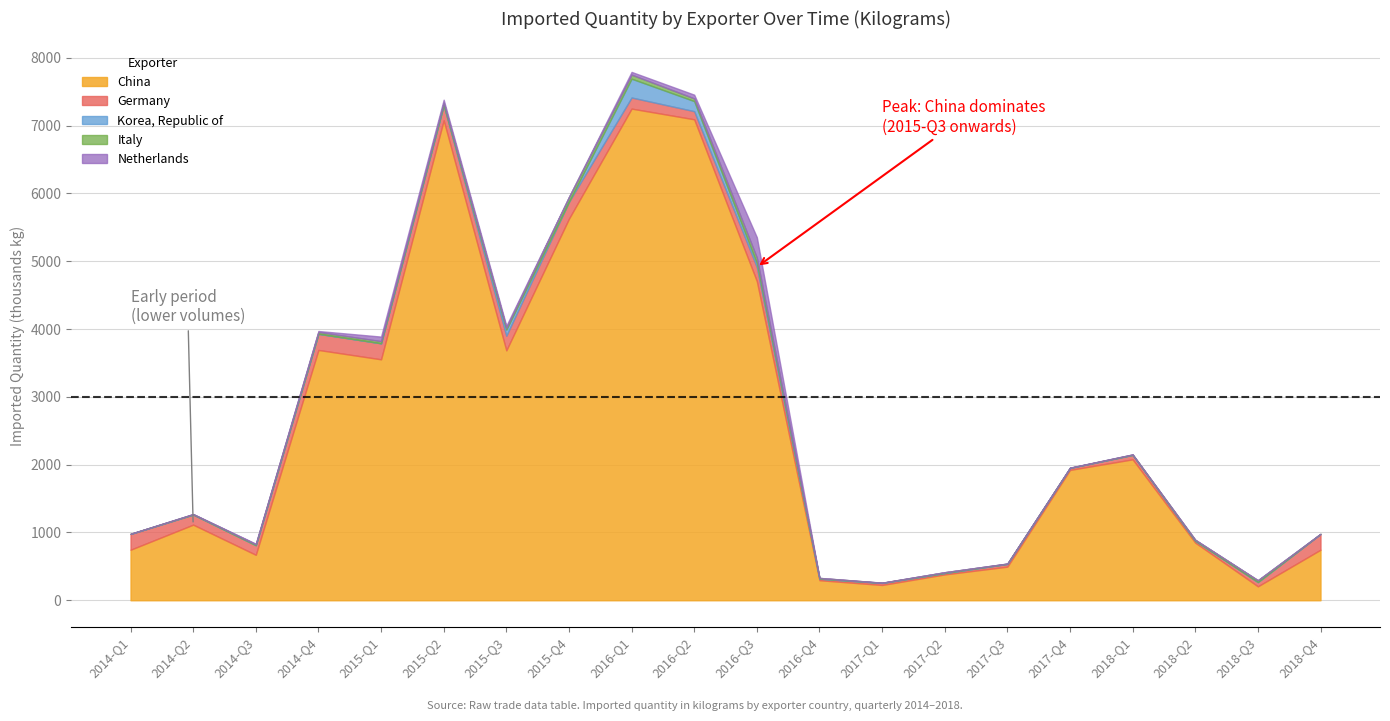

What is the highest value of the China series?

7251.8